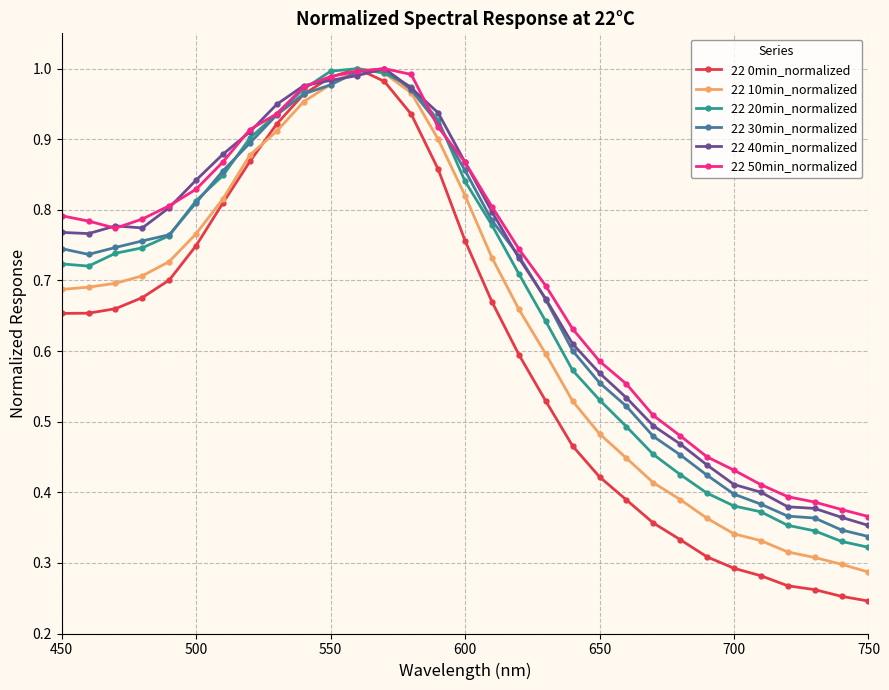

True or false: 22 40min_normalized has more than 0 points higher than both neighbors.

True